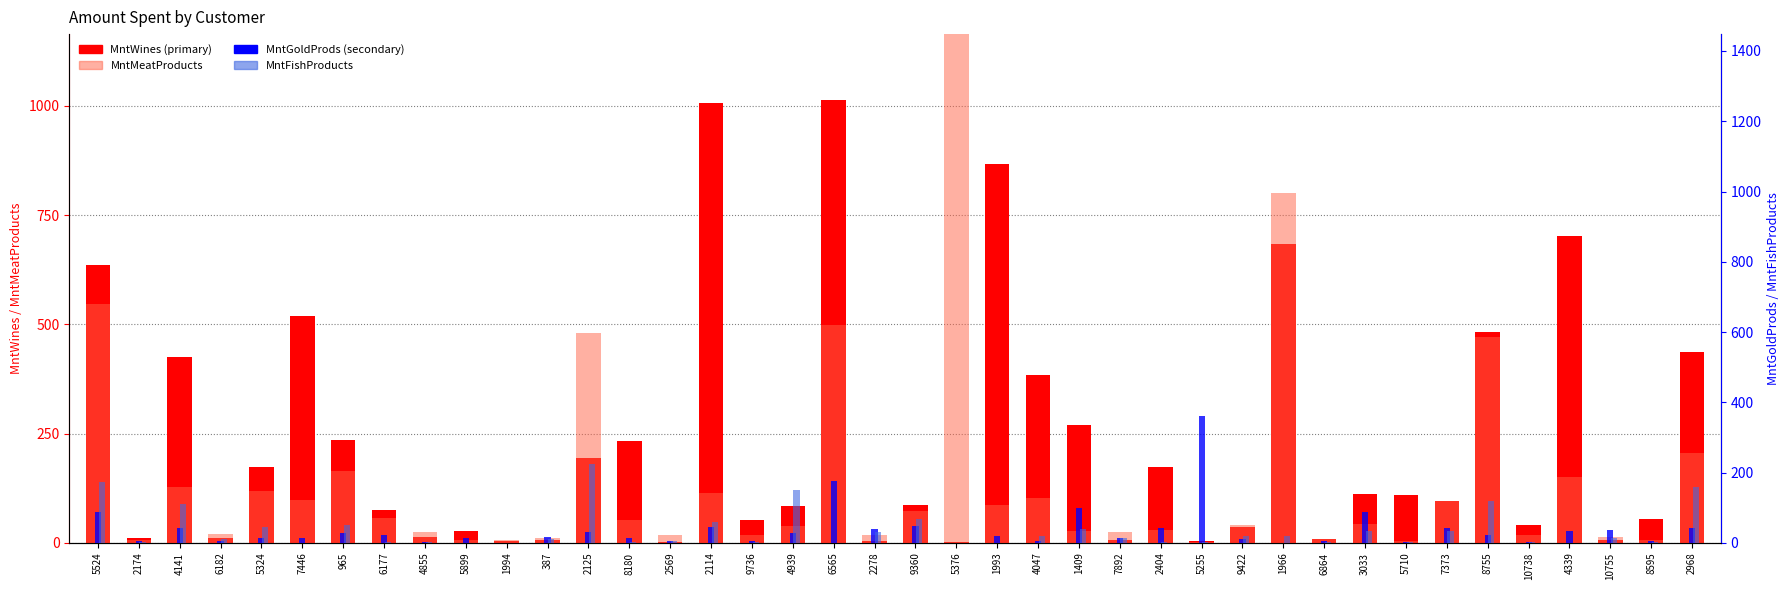

What is the average value of the MntGoldProds series?

37